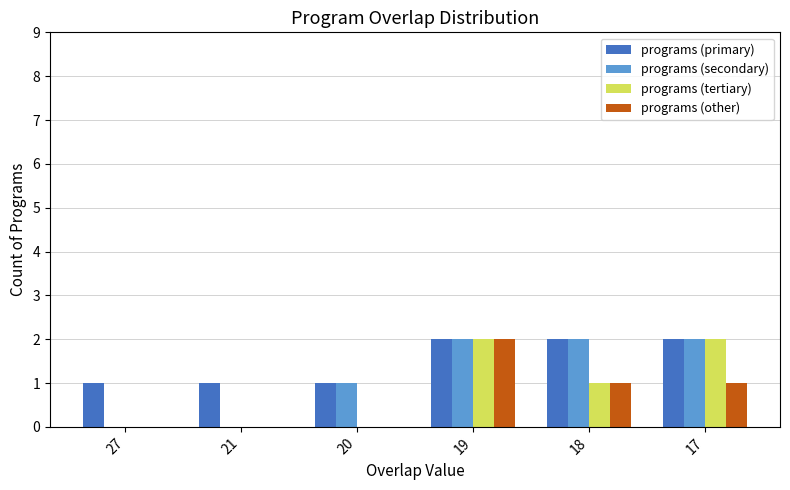

What is the average value of the programs (secondary) series?

1